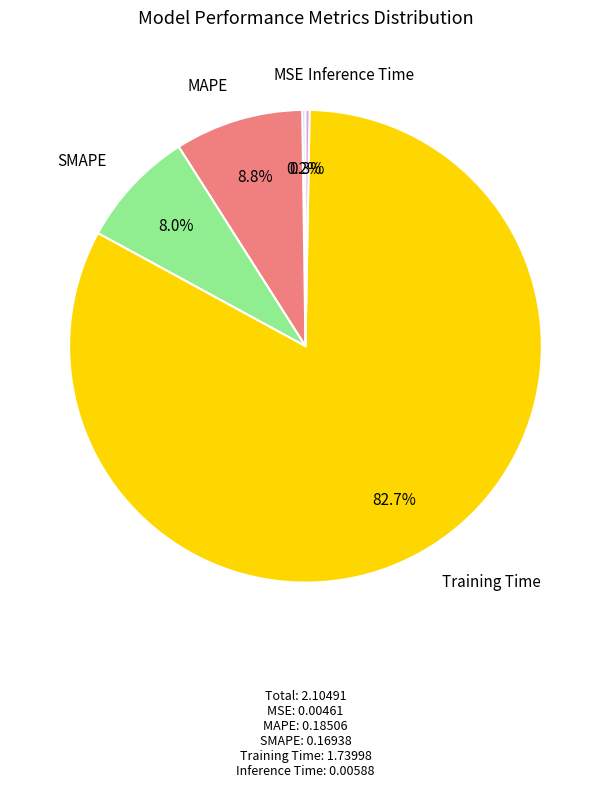

Does any single category account for the majority?

Yes